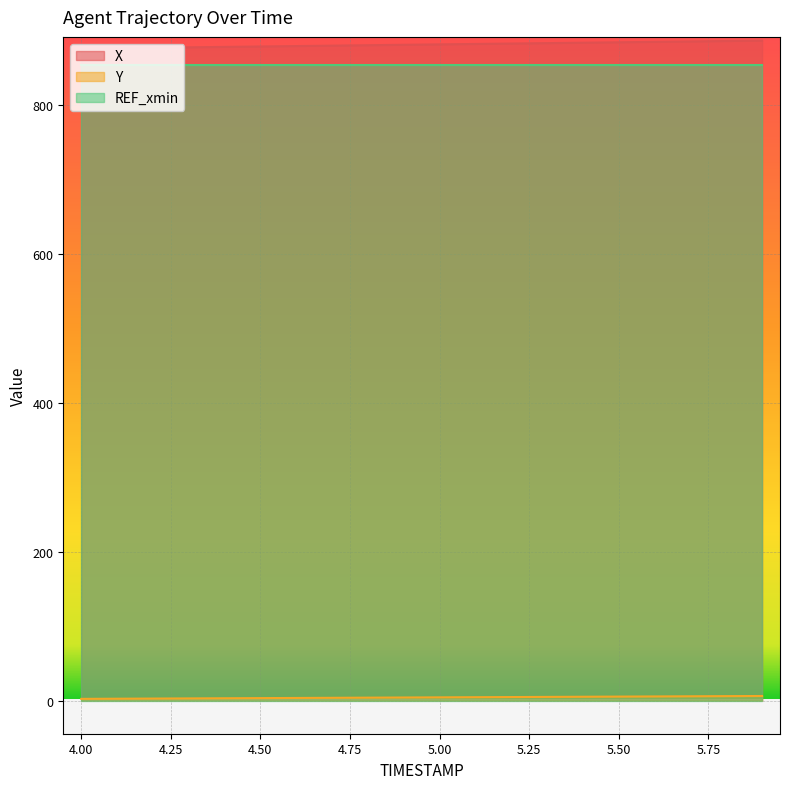

Reading left to right, extract all data points from this chart.

X: 4.0=876.5	4.1=877.0	4.2=877.6	4.3=878.2	4.4=878.7	4.5=879.3	4.6=879.9	4.7=880.4	4.8=881.0	4.9=881.6	5.0=882.1	5.1=882.7	5.2=883.2	5.3=883.8	5.4=884.4	5.5=884.9	5.6=885.5	5.7=886.1	5.8=886.6	5.9=887.2
Y: 4.0=2.3	4.1=2.5	4.2=2.7	4.3=2.9	4.4=3.1	4.5=3.3	4.6=3.5	4.7=3.7	4.8=3.9	4.9=4.1	5.0=4.3	5.1=4.5	5.2=4.7	5.3=4.9	5.4=5.1	5.5=5.3	5.6=5.5	5.7=5.7	5.8=5.9	5.9=6.1